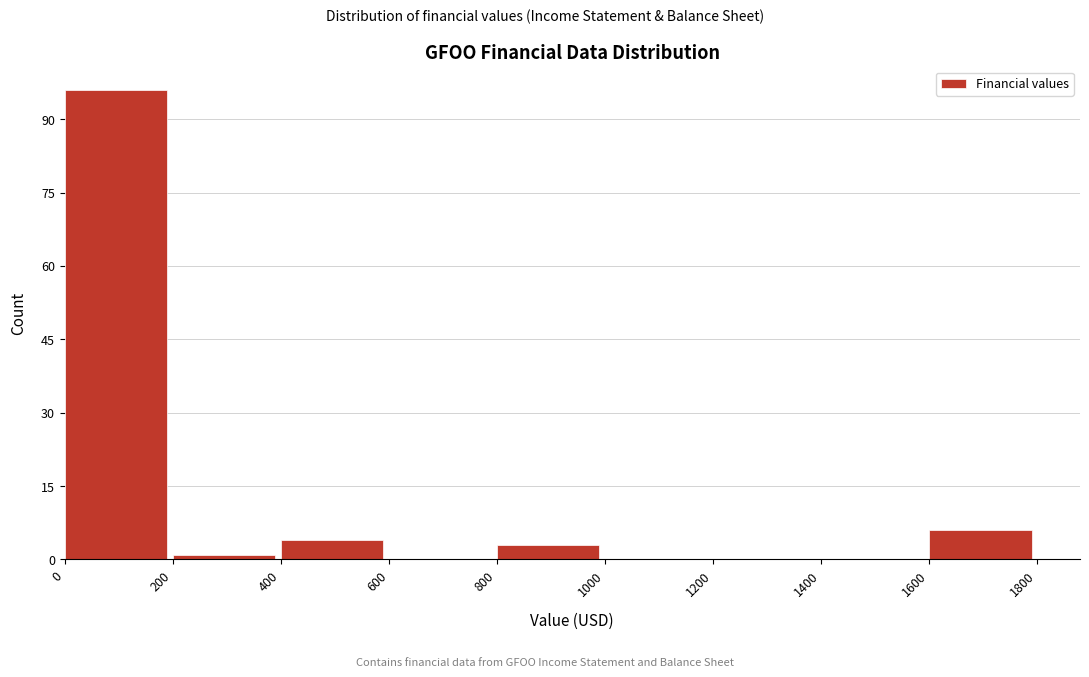

Reading left to right, transcribe this chart: for each bar, give the range it covers on the x-axis and its height. The values are not printed on the chart, so give them approximately, as read against the axis.

0 to 200: 96
200 to 400: under 2
400 to 600: 4
600 to 800: 0
800 to 1000: 4
1000 to 1200: 0
1200 to 1400: 0
1400 to 1600: 0
1600 to 1800: 6